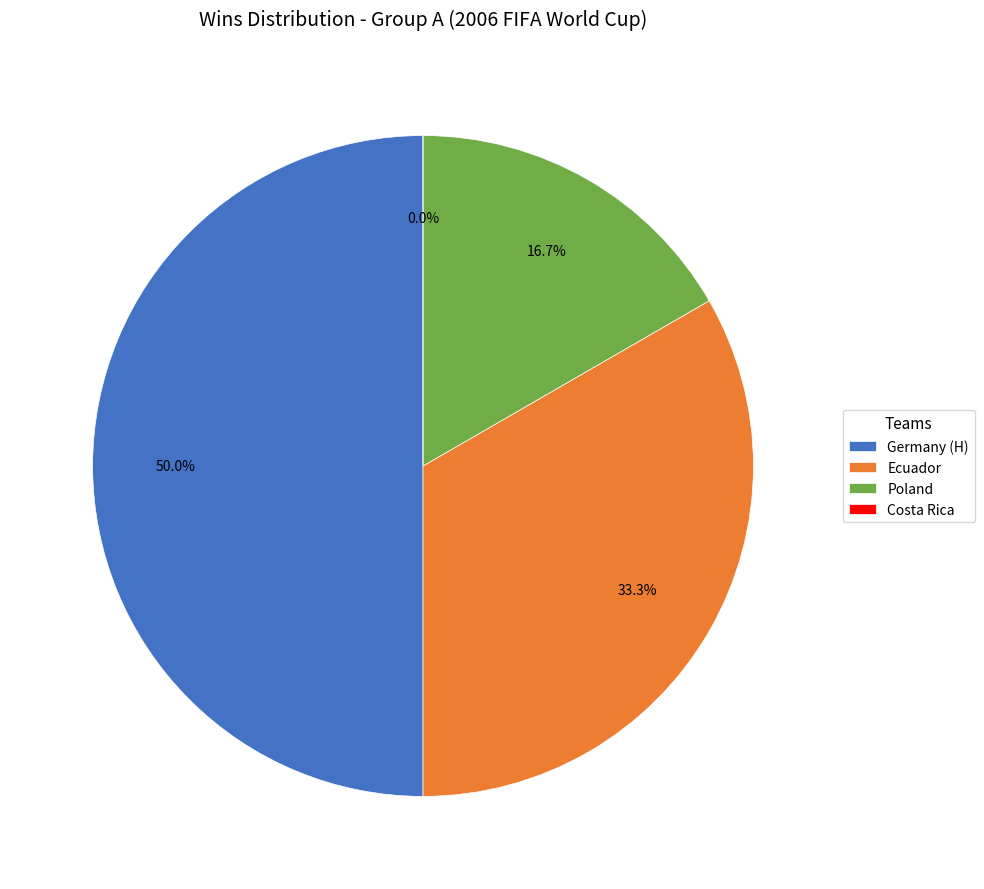

What percentage do Ecuador and Poland together represent?

50.0%